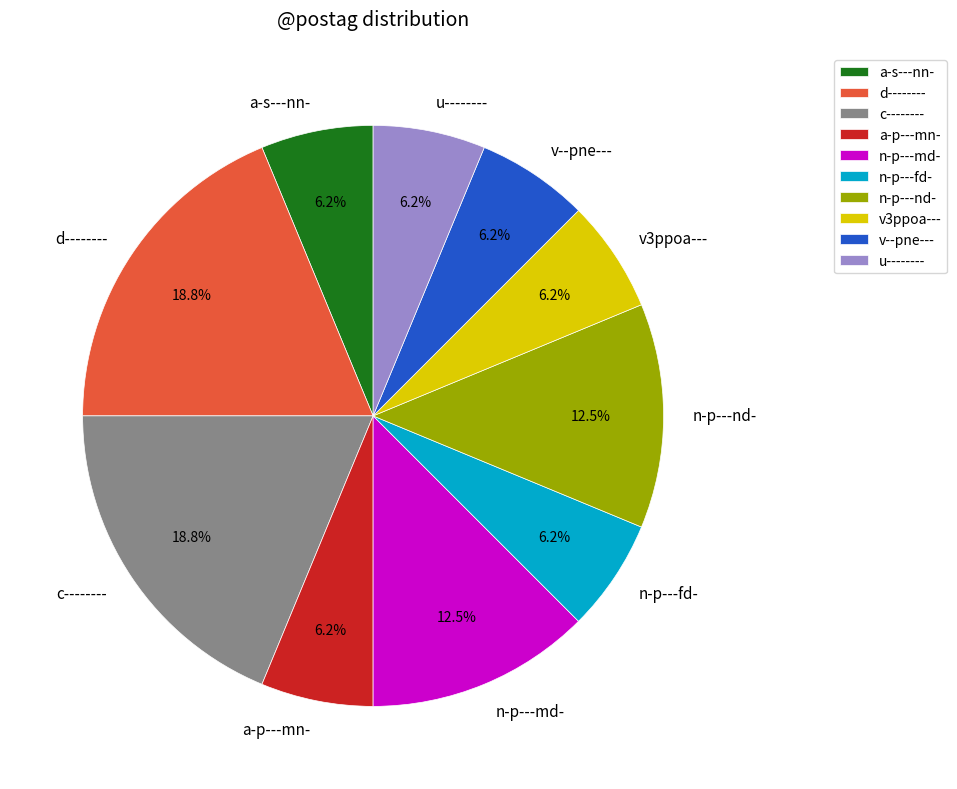

How many slices are in this pie chart?

10